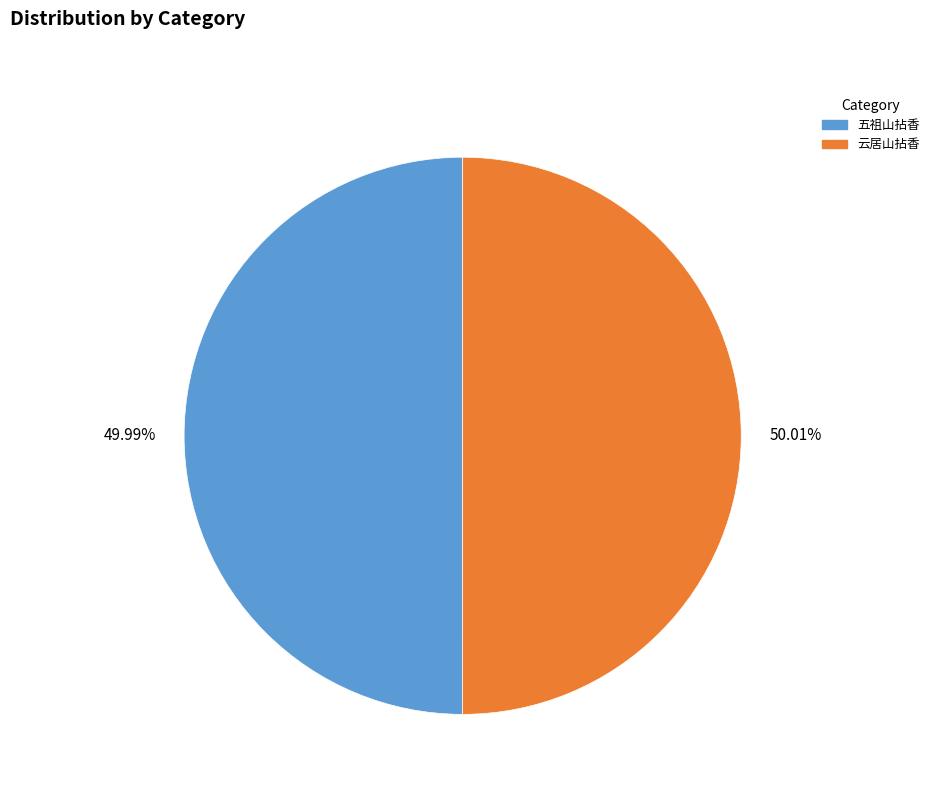

How many segments does this pie chart have?

2